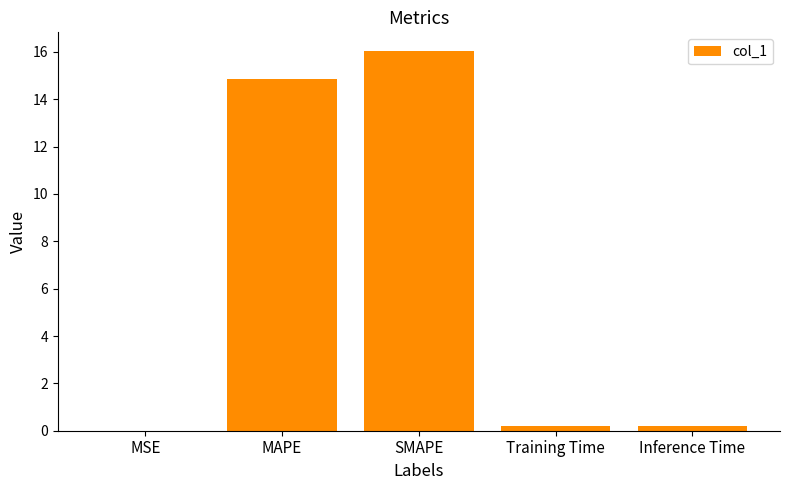

What is the greatest value displayed?

16.0